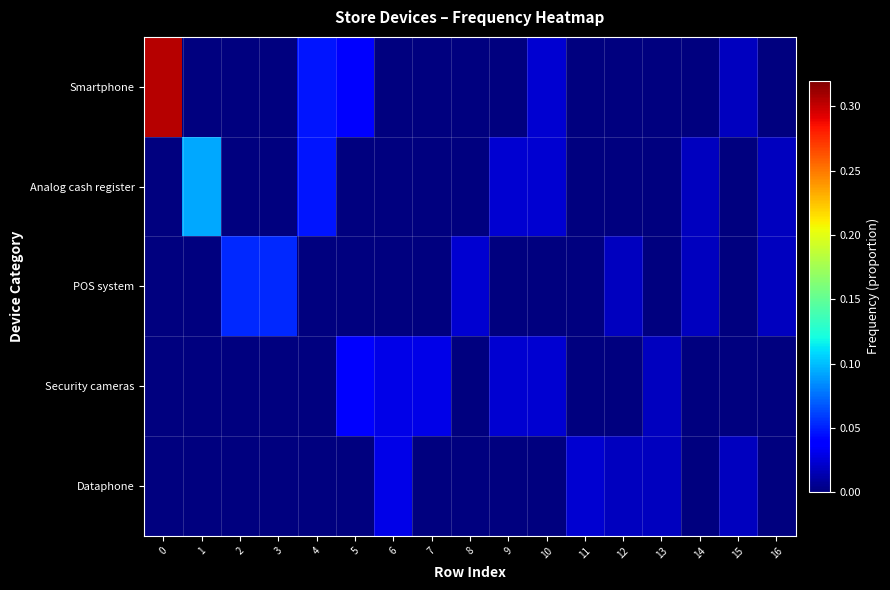

Reading right to left, transcribe all the data shown in this chart.

Smartphone: 16=0.0	15=0.0	14=0.0	13=0.0	12=0.0	11=0.0	10=0.0	9=0.0	8=0.0	7=0.0	6=0.0	5=0.0	4=0.0	3=0.0	2=0.0	1=0.0	0=0.3
Analog cash register: 16=0.0	15=0.0	14=0.0	13=0.0	12=0.0	11=0.0	10=0.0	9=0.0	8=0.0	7=0.0	6=0.0	5=0.0	4=0.0	3=0.0	2=0.0	1=0.1	0=0.0
POS system: 16=0.0	15=0.0	14=0.0	13=0.0	12=0.0	11=0.0	10=0.0	9=0.0	8=0.0	7=0.0	6=0.0	5=0.0	4=0.0	3=0.1	2=0.1	1=0.0	0=0.0
Security cameras: 16=0.0	15=0.0	14=0.0	13=0.0	12=0.0	11=0.0	10=0.0	9=0.0	8=0.0	7=0.0	6=0.0	5=0.0	4=0.0	3=0.0	2=0.0	1=0.0	0=0.0
Dataphone: 16=0.0	15=0.0	14=0.0	13=0.0	12=0.0	11=0.0	10=0.0	9=0.0	8=0.0	7=0.0	6=0.0	5=0.0	4=0.0	3=0.0	2=0.0	1=0.0	0=0.0